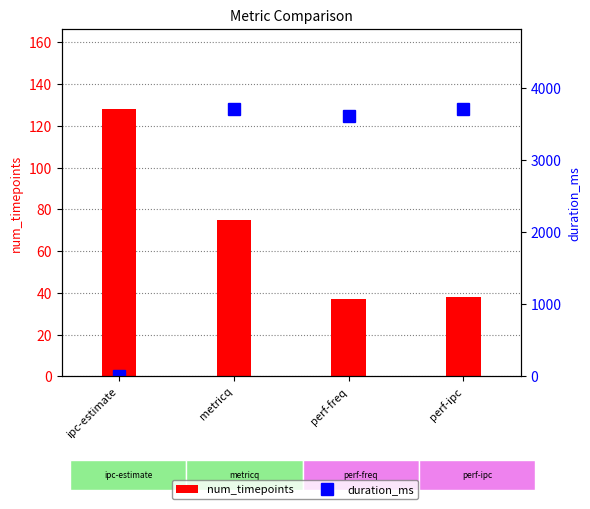

At which label is duration_ms closest to 1851?

perf-freq